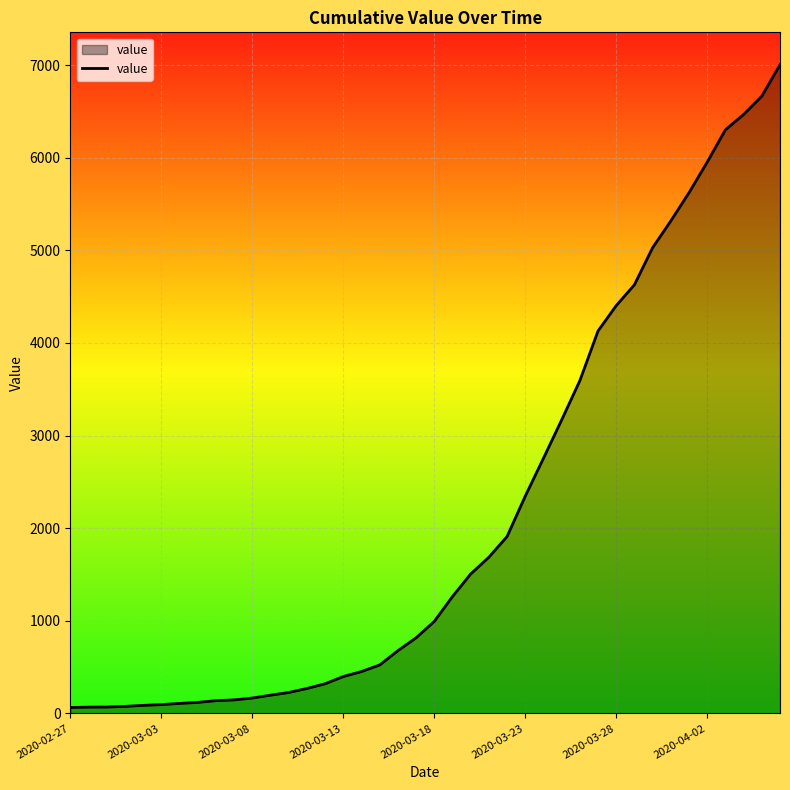

What is the difference between the maximum and minimum values?

6939